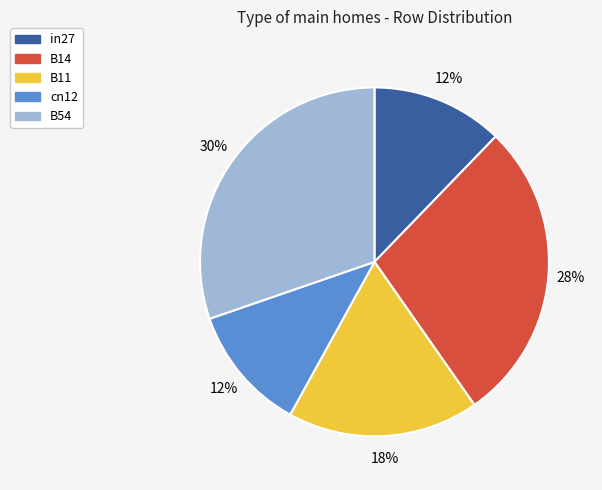

Which category has the biggest portion of the pie?

B54